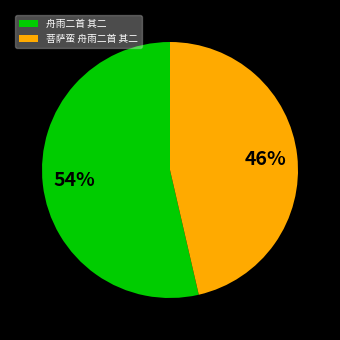

What is the ratio of the value at 舟雨二首 其二 to the value at 菩萨蛮 舟雨二首 其二?

1.2